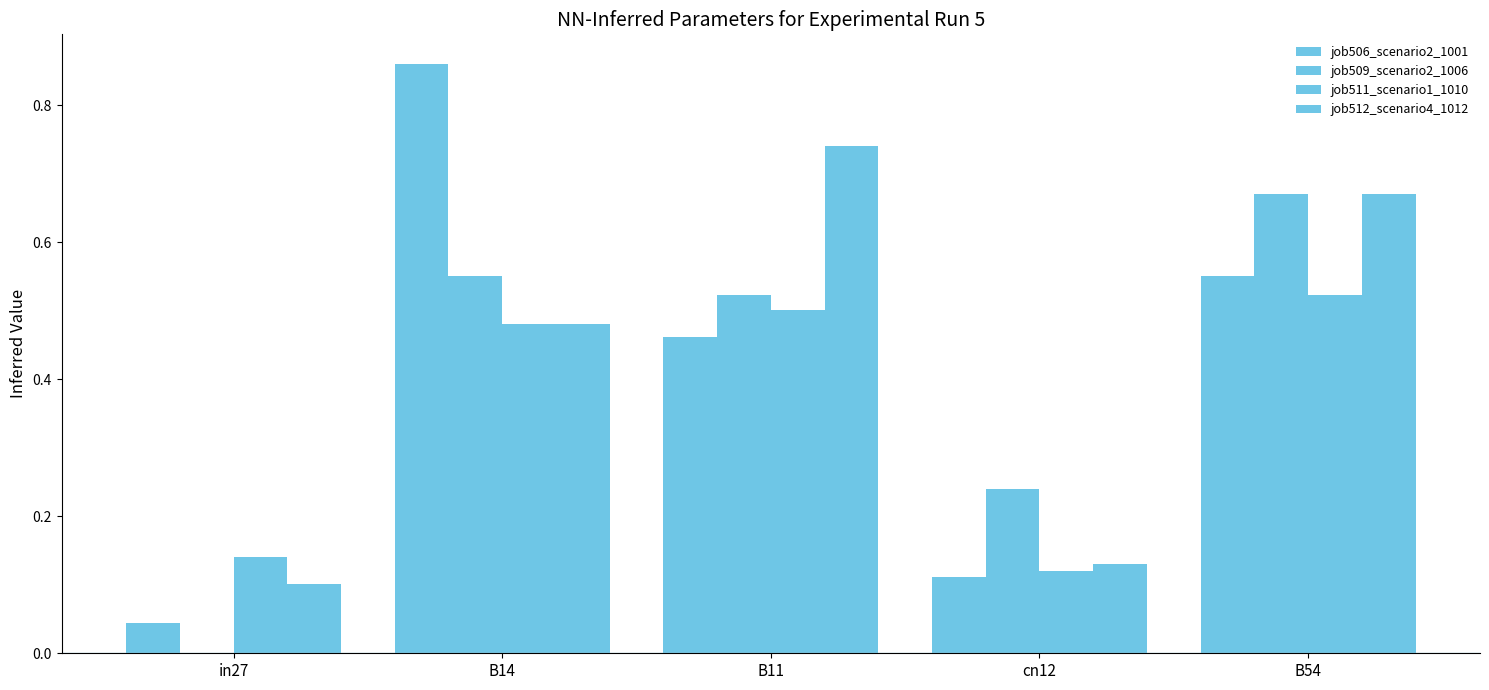

How many groups of bars are there?

5